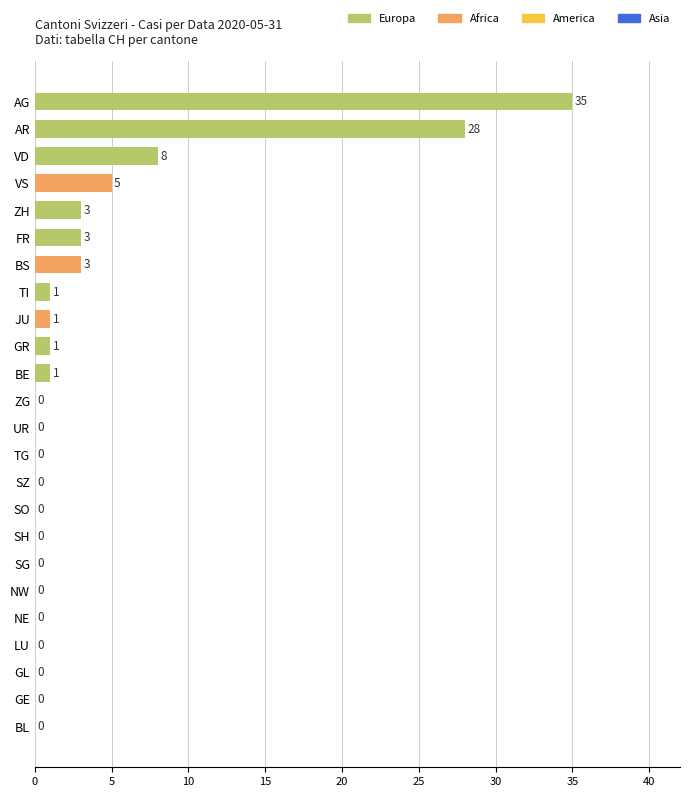

What is the average value?

4